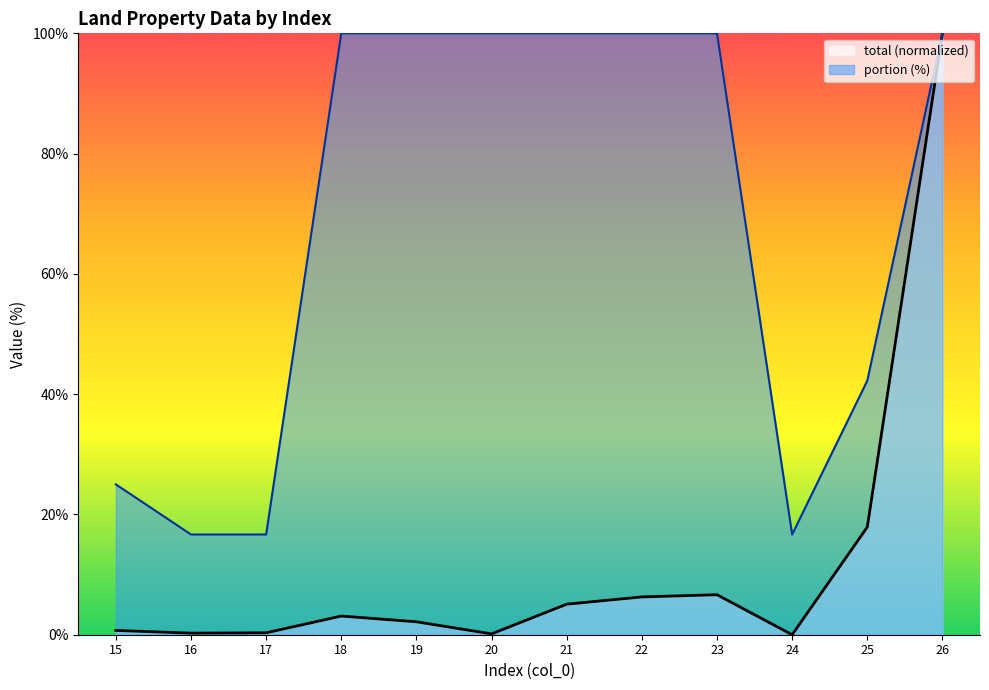

List the series in order of their overall mean, lowest first.

total (normalized), portion (%)